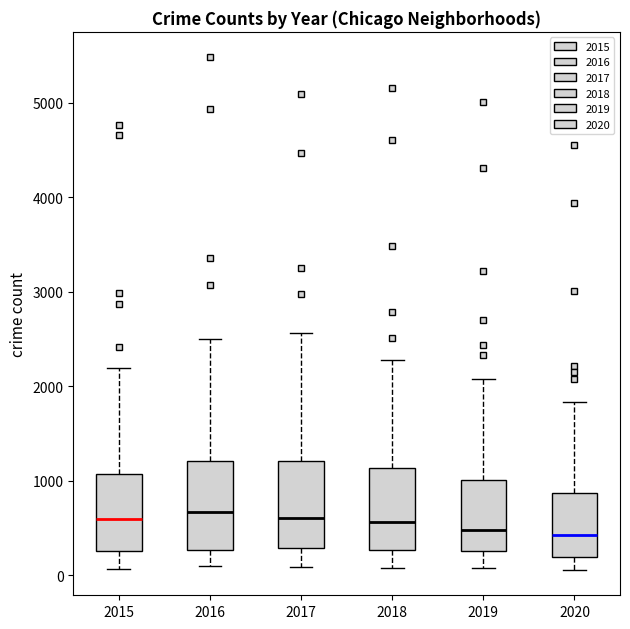

Reading left to right, read every box against the y-axis: the position of its median line, the range the box covers, and the ends of its whiskers. The values are not printed on the chart, so give them approximately, as read against the axis.

2015: median 600, box 300 to 1100, whiskers 100 to 2200
2016: median 700, box 300 to 1200, whiskers 100 to 2500
2017: median 600, box 300 to 1200, whiskers 100 to 2600
2018: median 600, box 300 to 1100, whiskers 100 to 2300
2019: median 500, box 300 to 1000, whiskers 100 to 2100
2020: median 400, box 200 to 900, whiskers 100 to 1800